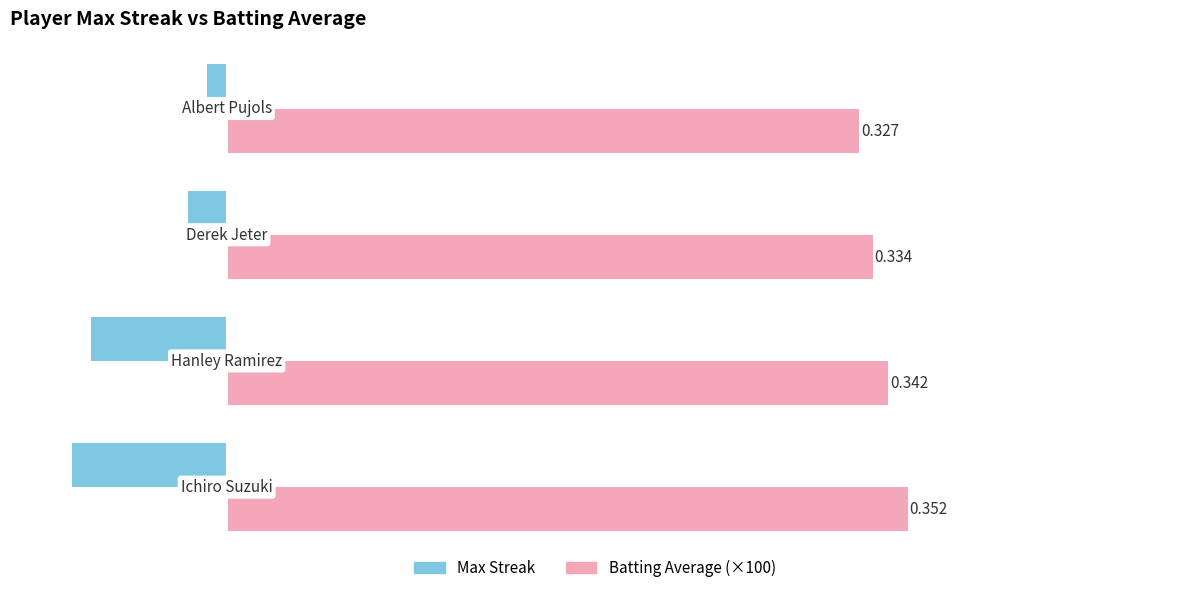

What are all the series names shown in the legend?

Max Streak, Batting Average (×100)